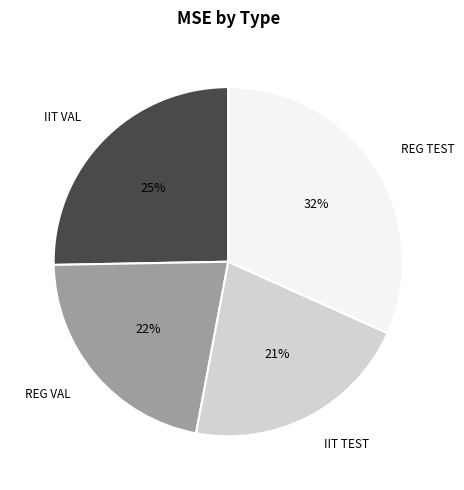

Do REG VAL and REG TEST together represent more than half of the pie?

Yes